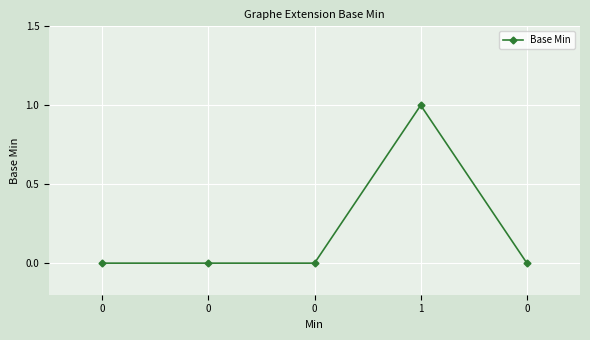

Rank the categories by value from highest to lowest.

1, 0, 0, 0, 0